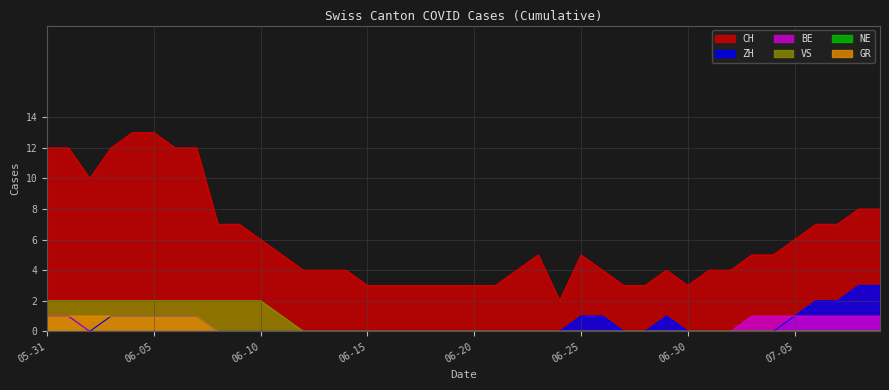

True or false: ZH and CH cross at least once.

False